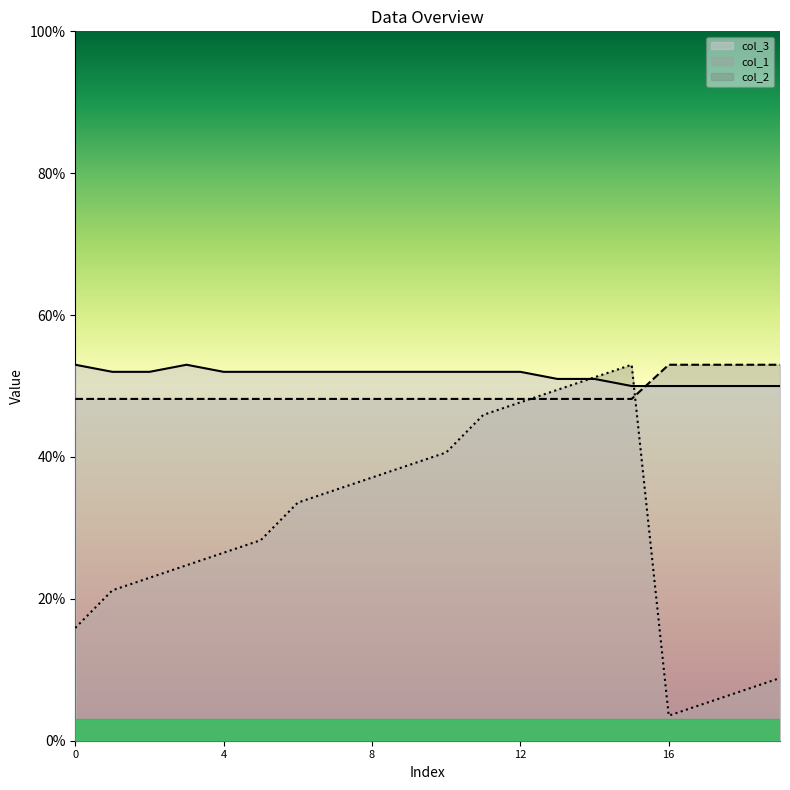

After their last crossing, which series has the higher values: col_3 or col_1?

col_1